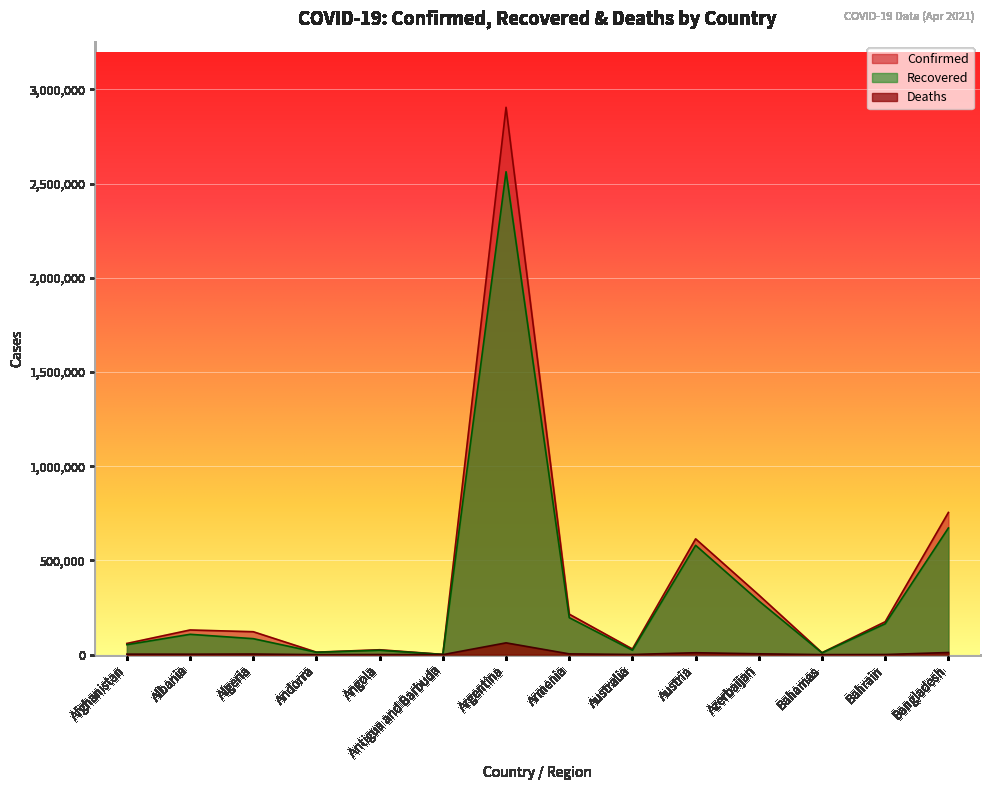

Reading left to right, what are all the values shown in this chart?

Confirmed: 59370	130859	121580	13148	25942	1232	2905172	214872	29749	614510	316521	10220	174659	754614
Recovered: 52974	107887	84745	12590	23341	1014	2563223	196289	23267	580330	285024	9326	163937	672319
Deaths: 2611	2386	3234	125	587	32	62599	4071	910	10152	4461	198	632	11305